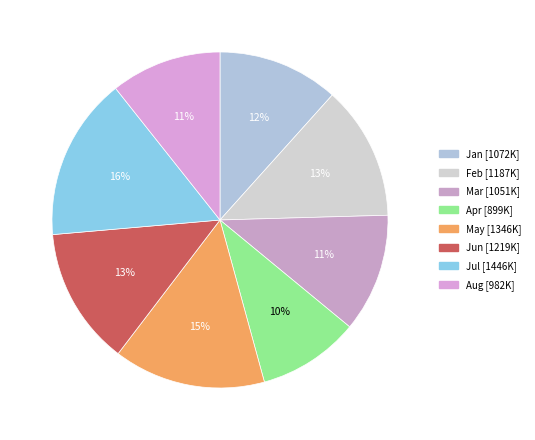

What percentage is the Jan slice, to the nearest percent?

12%